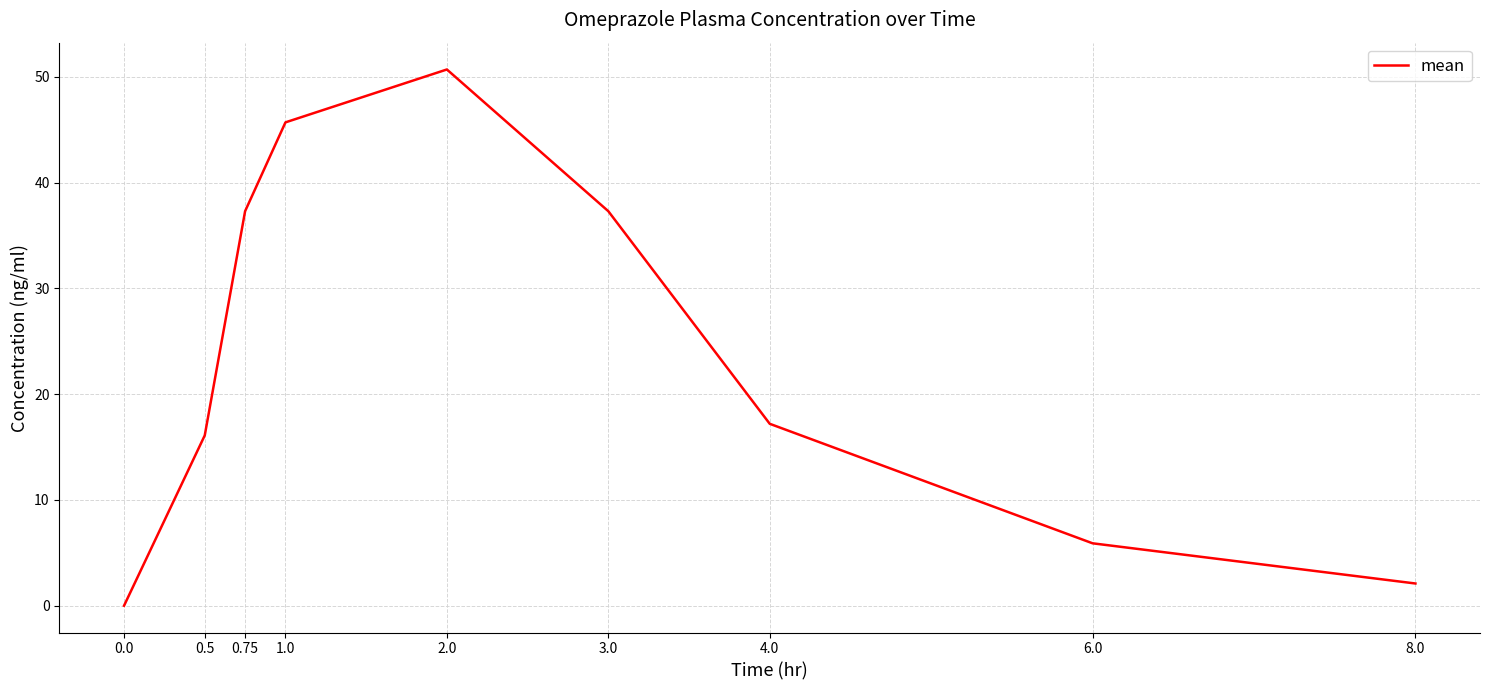

What is the difference between the values at 1.0 and 3.0?

8.4